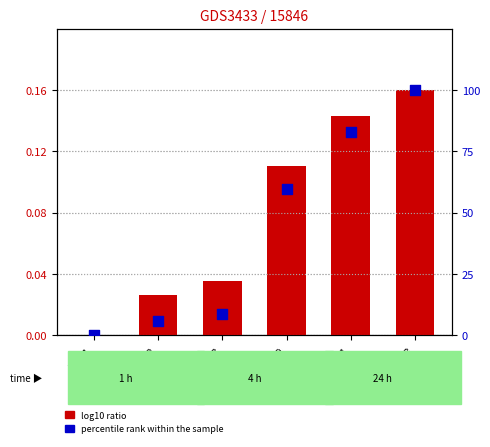

What is the total value across all series at UR=13?

100.2